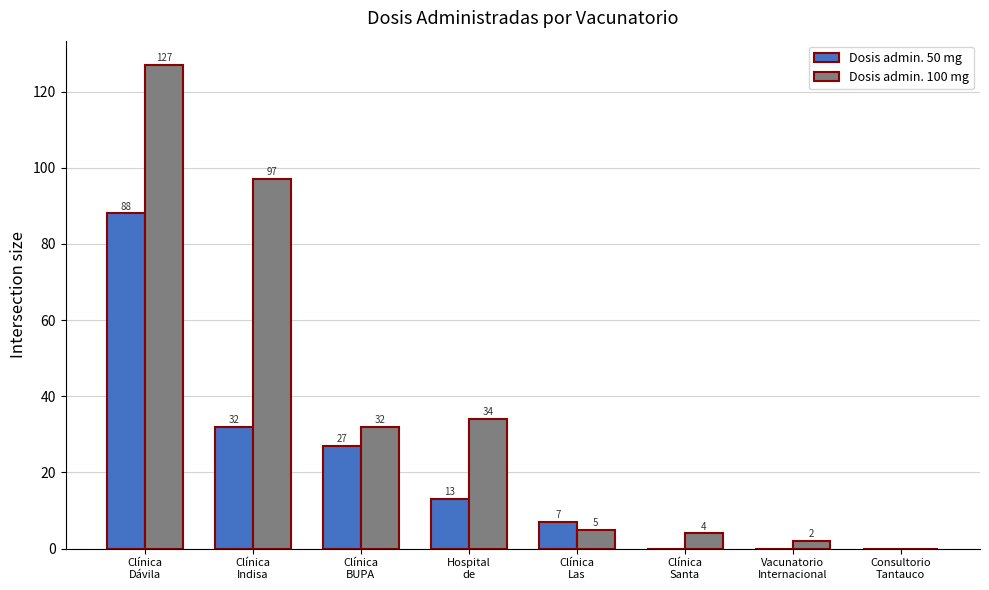

Which series has the largest total across all categories?

Dosis admin. 100 mg